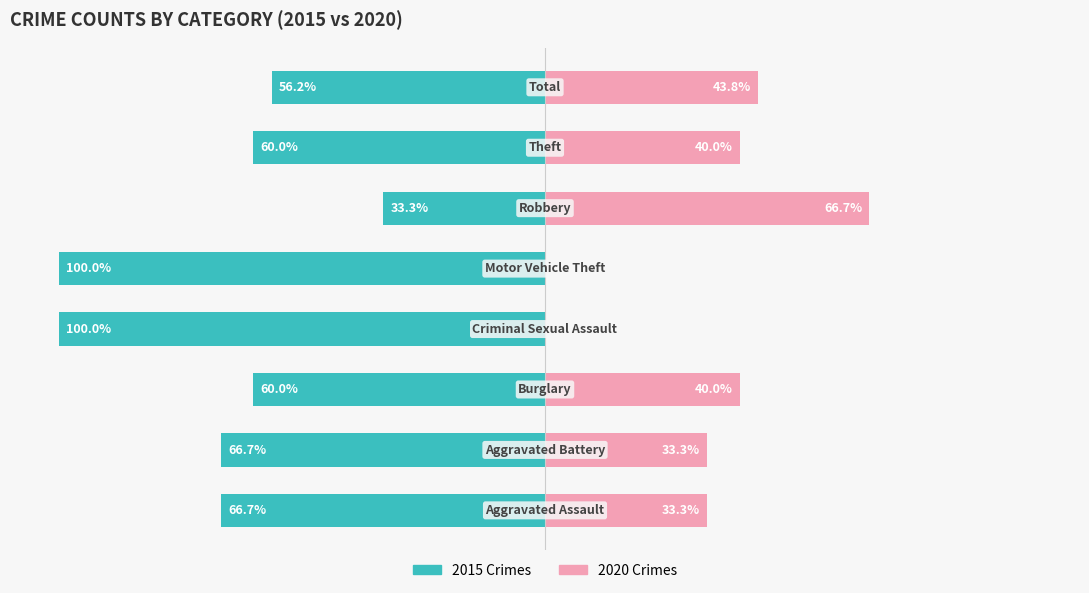

Reading left to right, extract all data points from this chart.

2015 Crimes: 0=-66.7	1=-66.7	2=-60.0	3=-100.0	4=-100.0	5=-33.3	6=-60.0	7=-56.2
2020 Crimes: 0=33.3	1=33.3	2=40.0	3=0.0	4=0.0	5=66.7	6=40.0	7=43.8